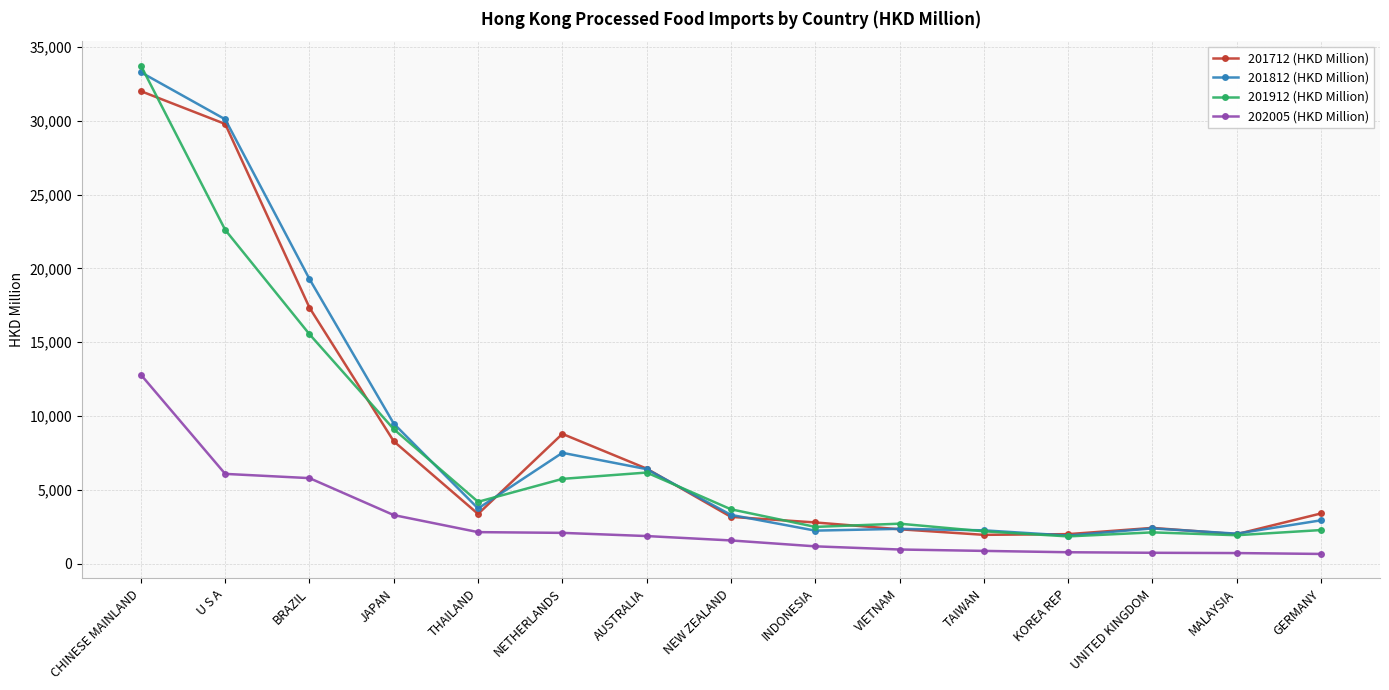

At which label does 201712 (HKD Million) reach its peak?

CHINESE MAINLAND